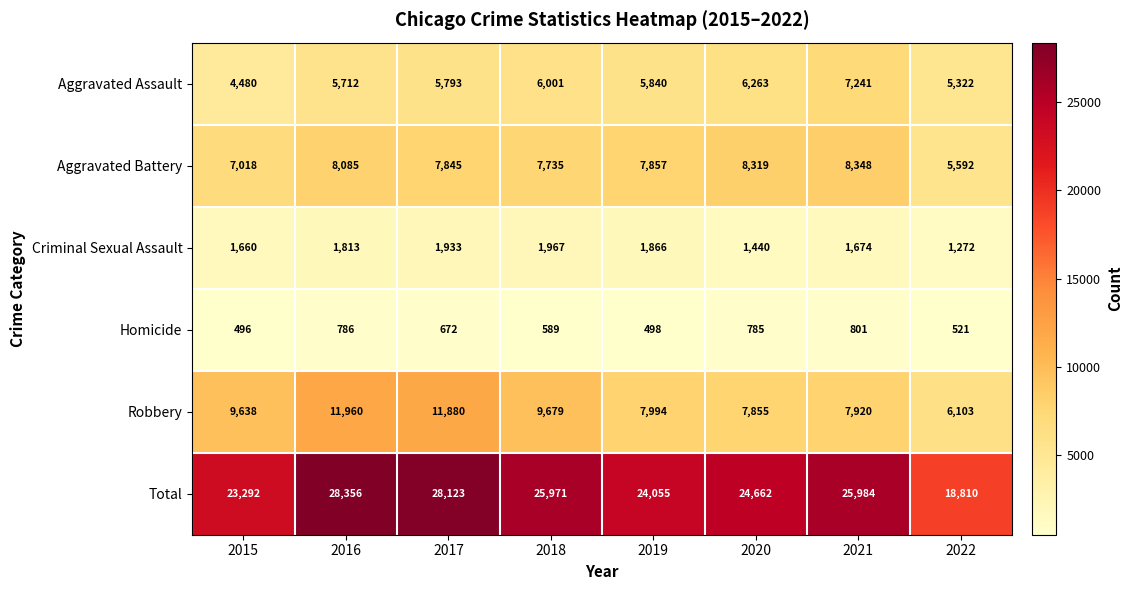

What is the sum of the Aggravated Battery values at 2019 and 2018?

15592